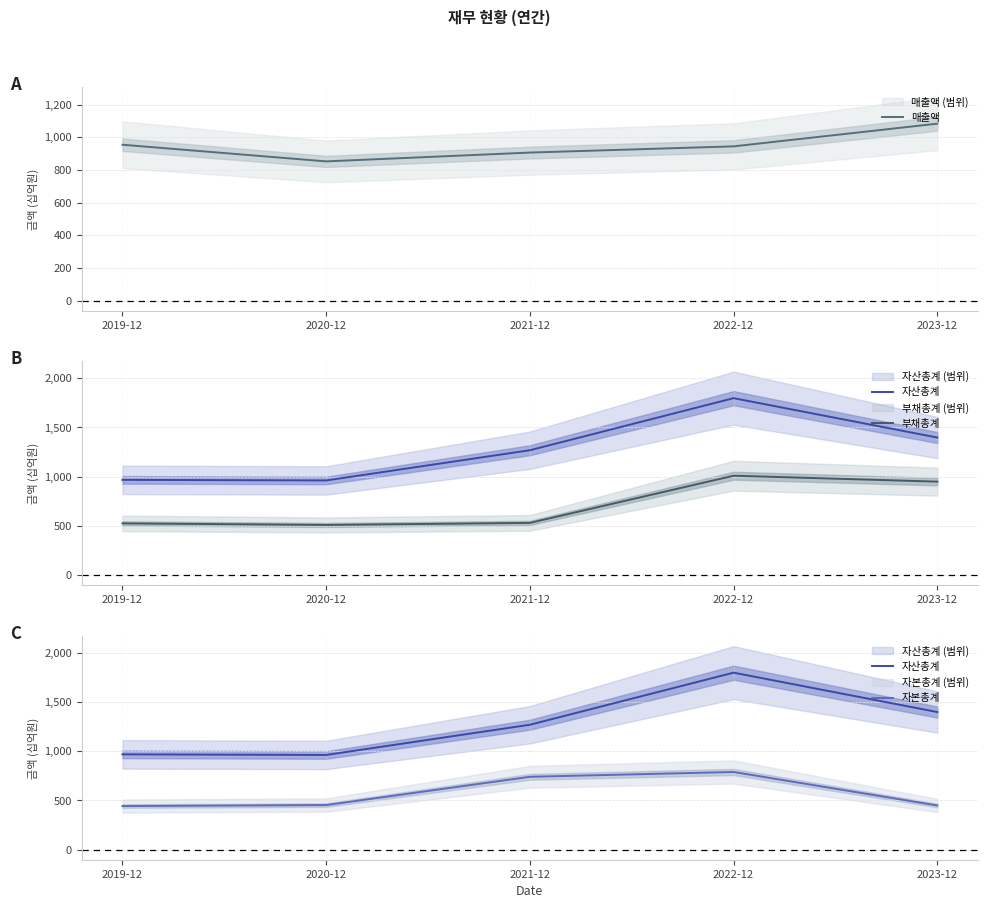

Reading left to right, what are all the values shown in this chart?

매출액: 2019-12=954	2020-12=852	2021-12=906	2022-12=944	2023-12=1083
자산총계: 2019-12=967	2020-12=961	2021-12=1268	2022-12=1797	2023-12=1397
부채총계: 2019-12=525	2020-12=509	2021-12=530	2022-12=1009	2023-12=949
자본총계: 2019-12=442	2020-12=452	2021-12=739	2022-12=788	2023-12=448